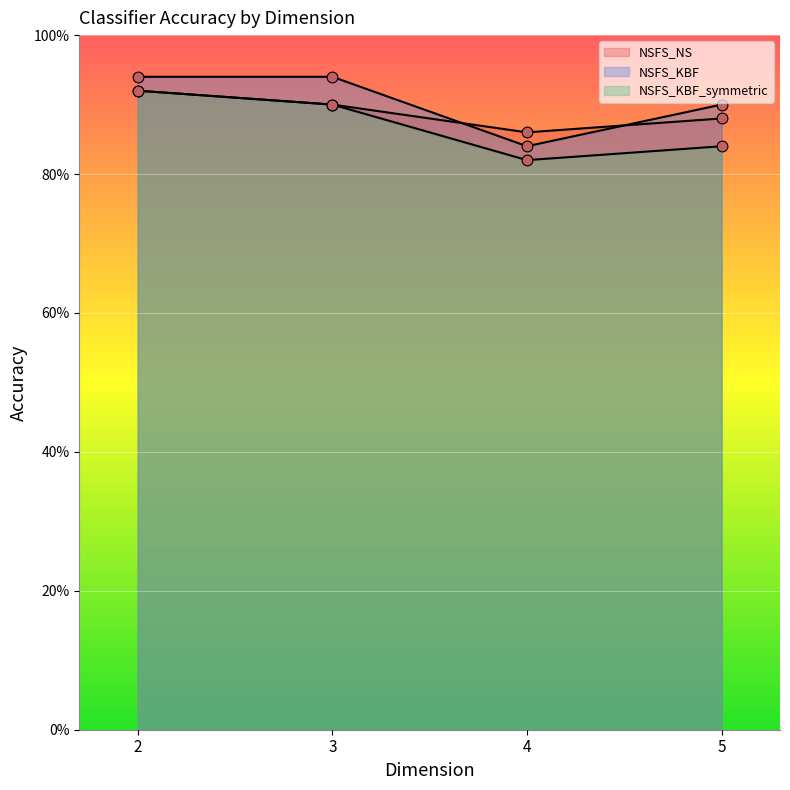

Is the value of NSFS_KBF at 4 greater than the value of NSFS_KBF_symmetric at 2?

No